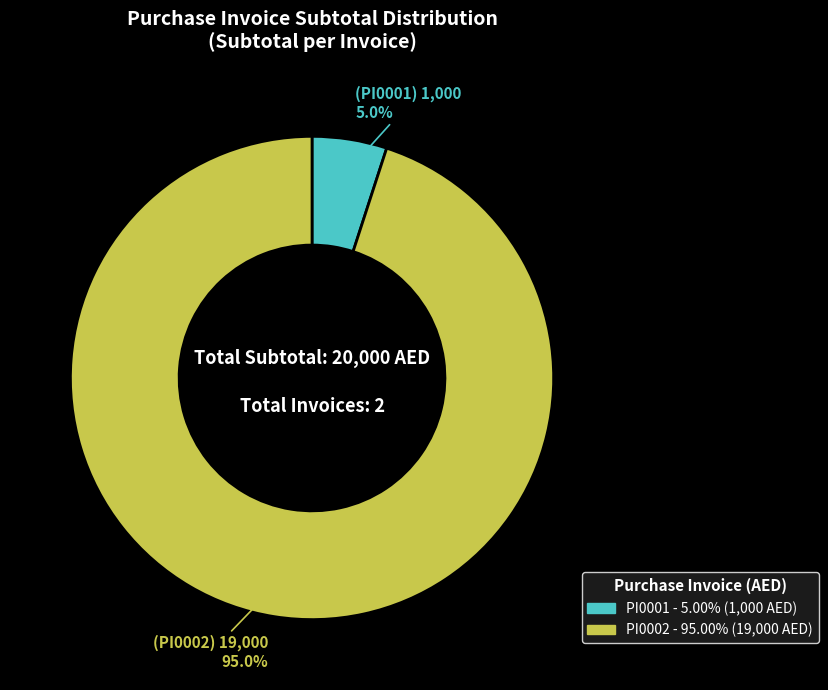

Rank the categories by value from lowest to highest.

PI0001, PI0002